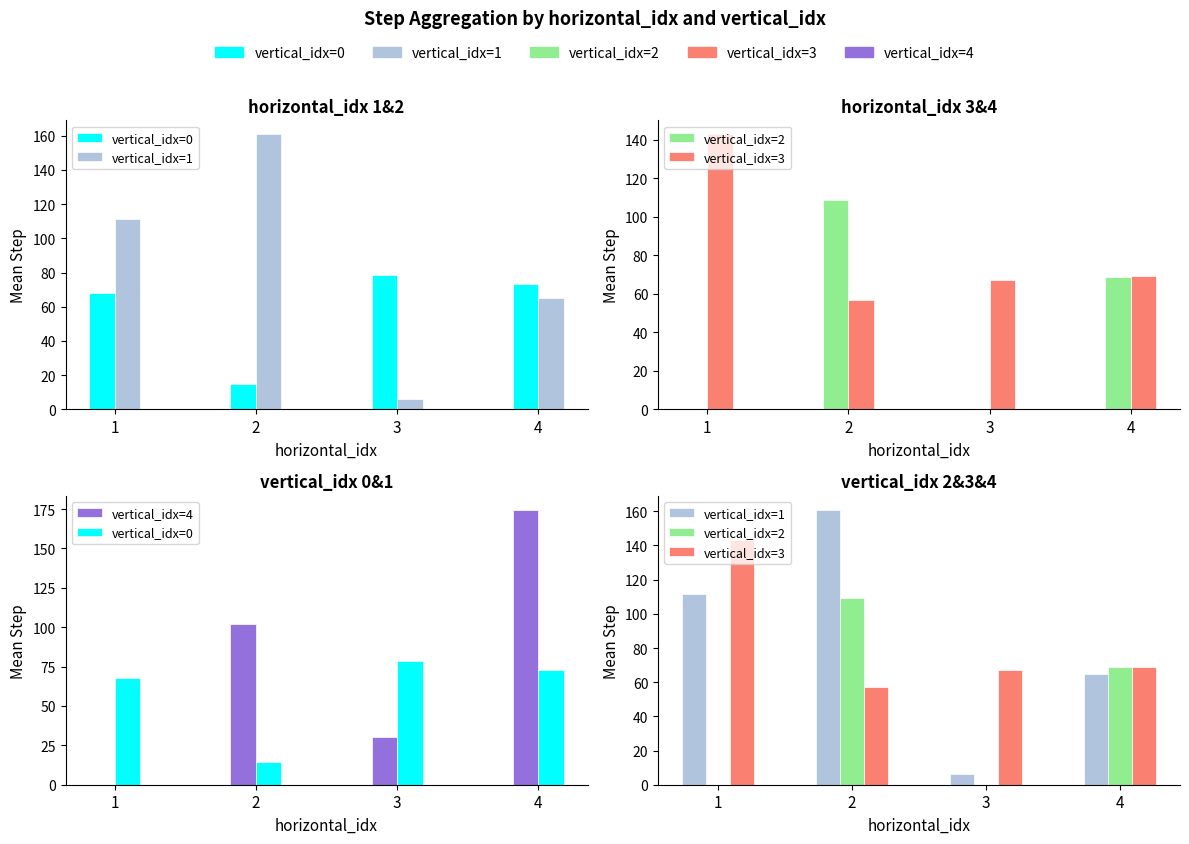

Which category has the lowest value across all series?

1